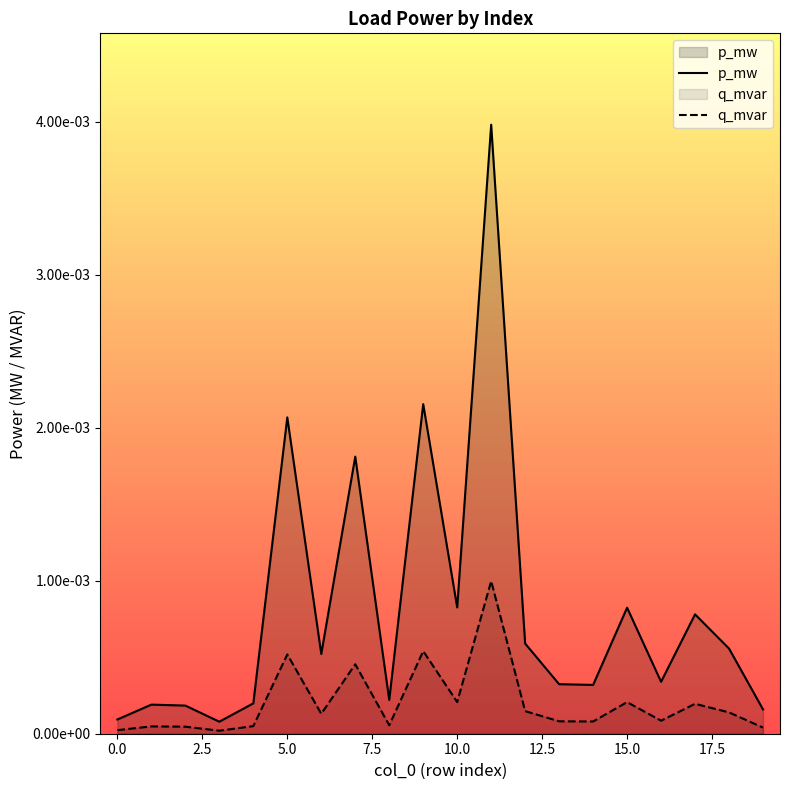

What are all the series names shown in the legend?

p_mw, q_mvar